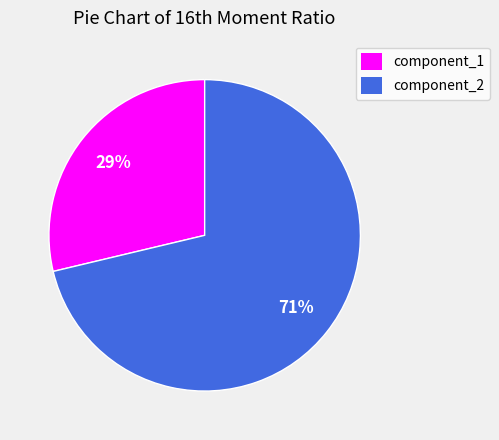

The component_2 slice represents 83% of the pie. True or false?

False